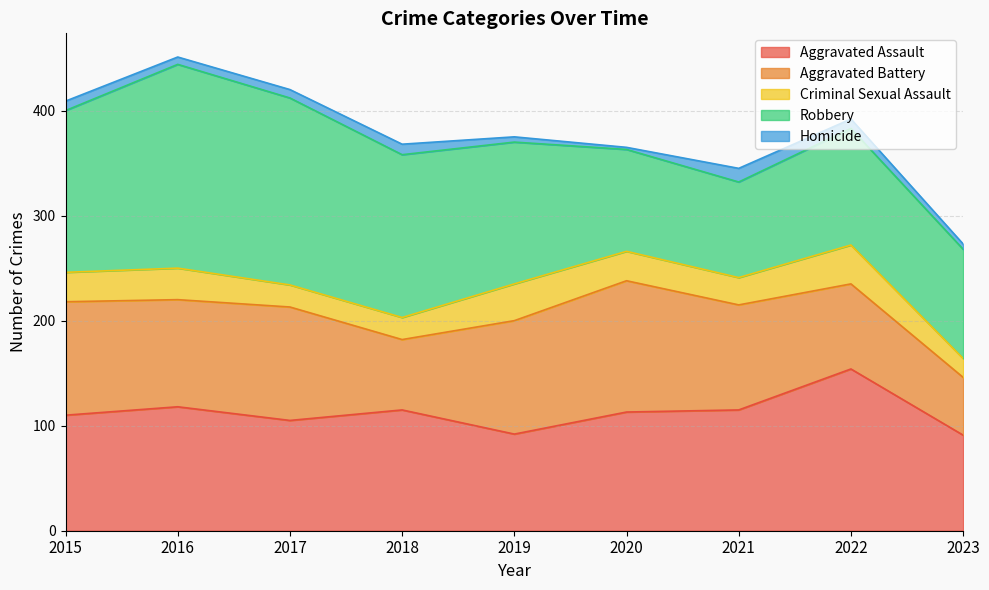

Which has a higher value, 2020 or 2017?

2020